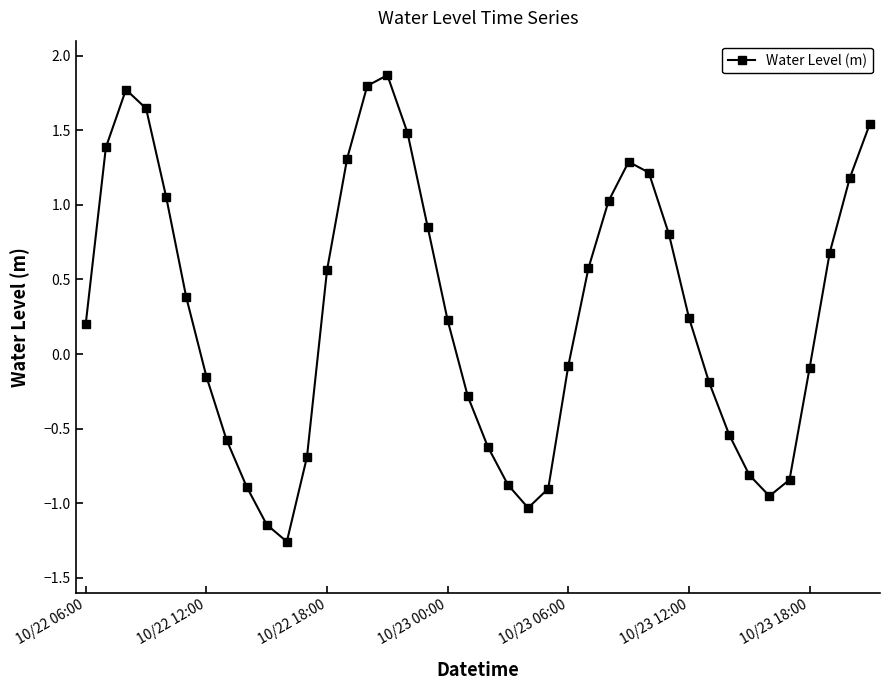

Does the chart display data point markers on the line(s)?

Yes